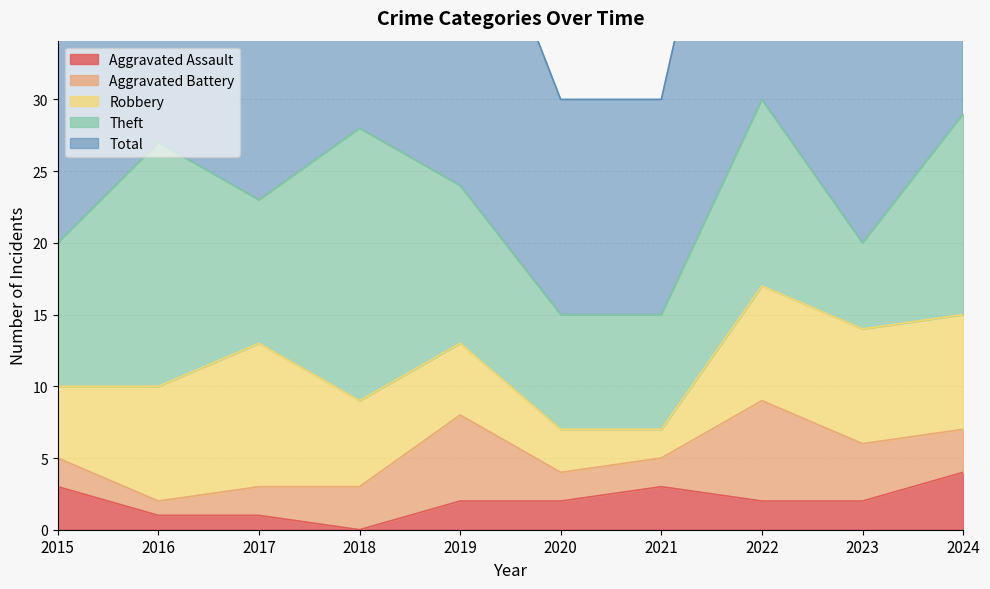

At which label does Robbery reach its minimum?

2021